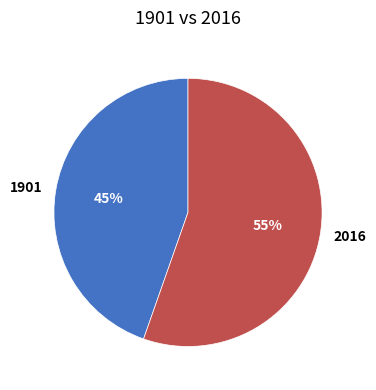

Between 2016 and 1901, which is larger?

2016